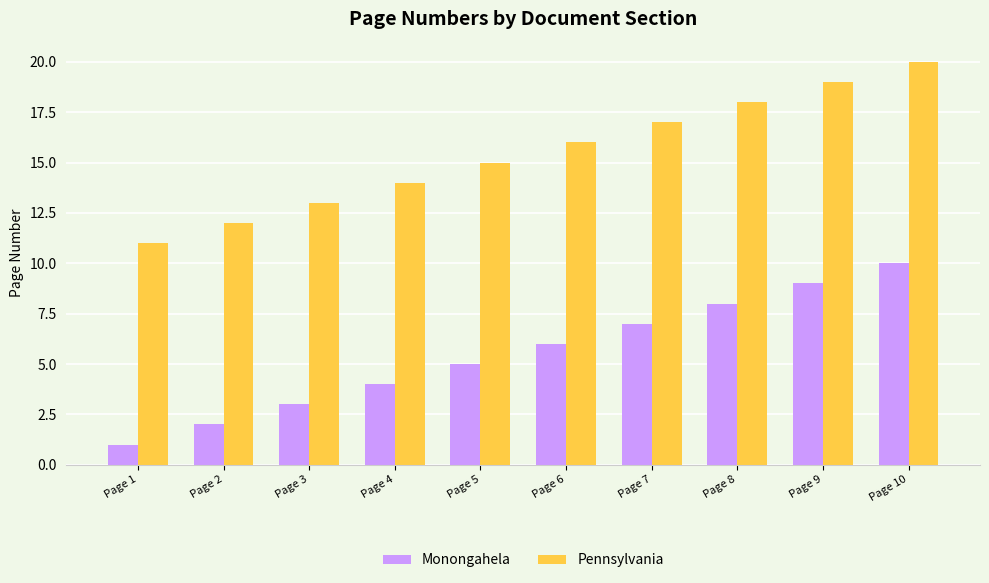

How many data points in Monongahela are less than 6?

5